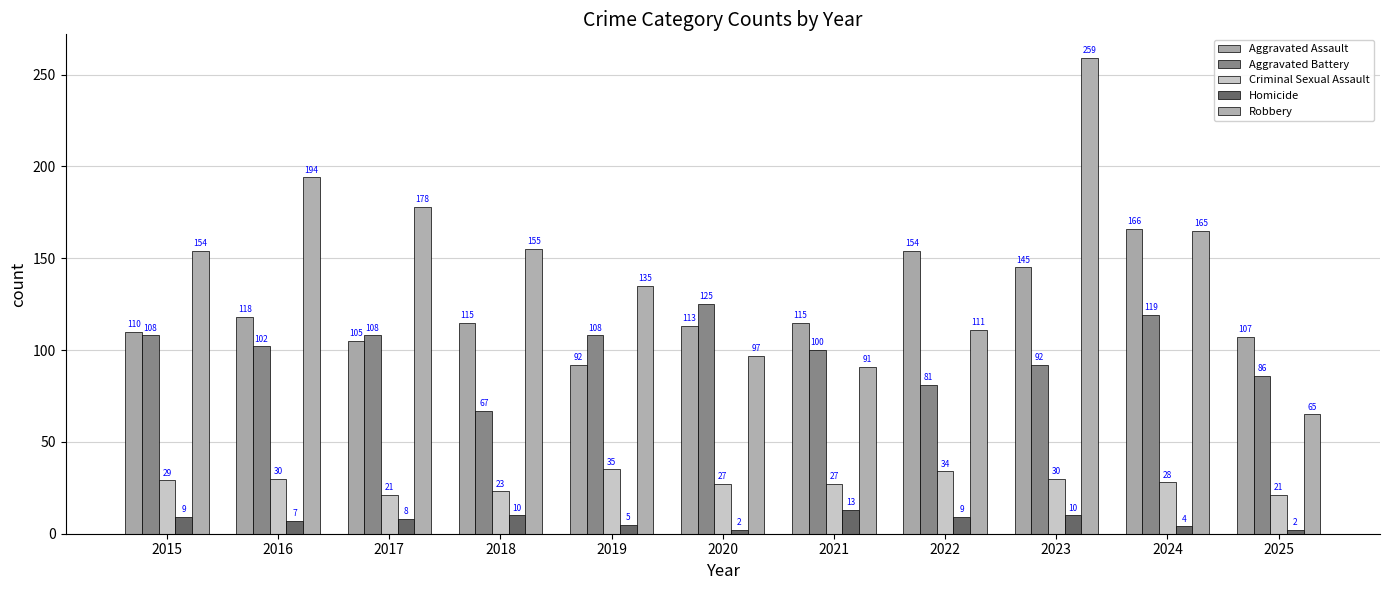

What is the sum of all Robbery values?

1604